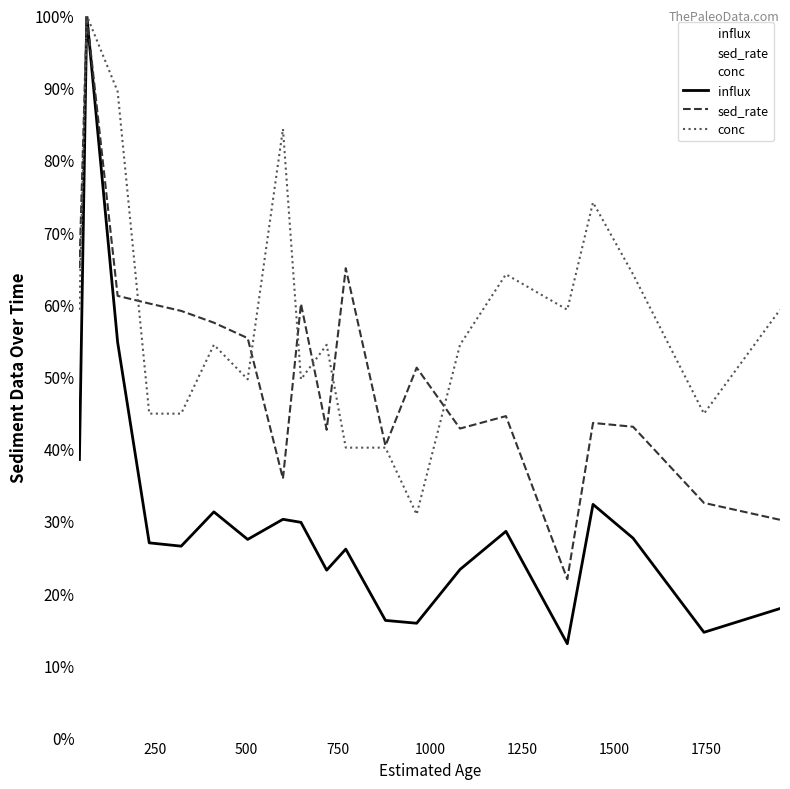

What is the value of the sed_rate point at the 18th from the left?

0.4